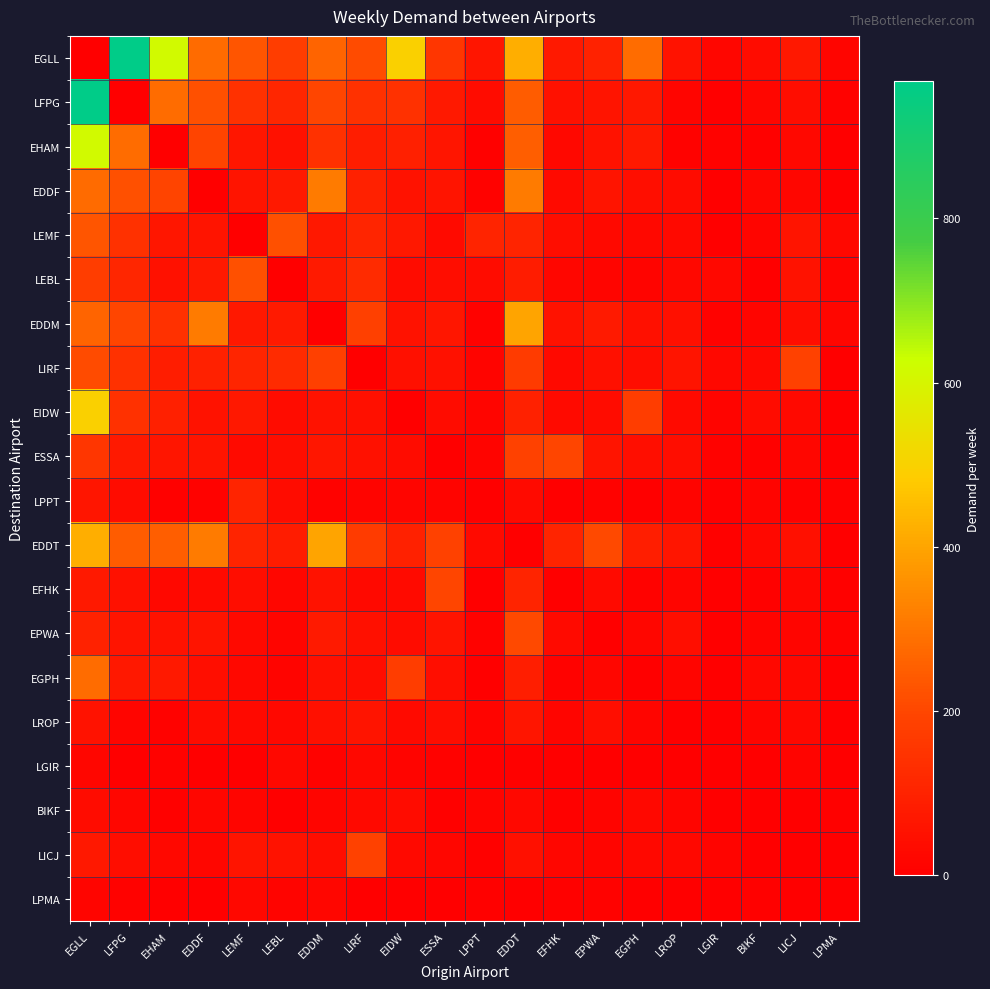

What is the total value across all series at EPWA?

896